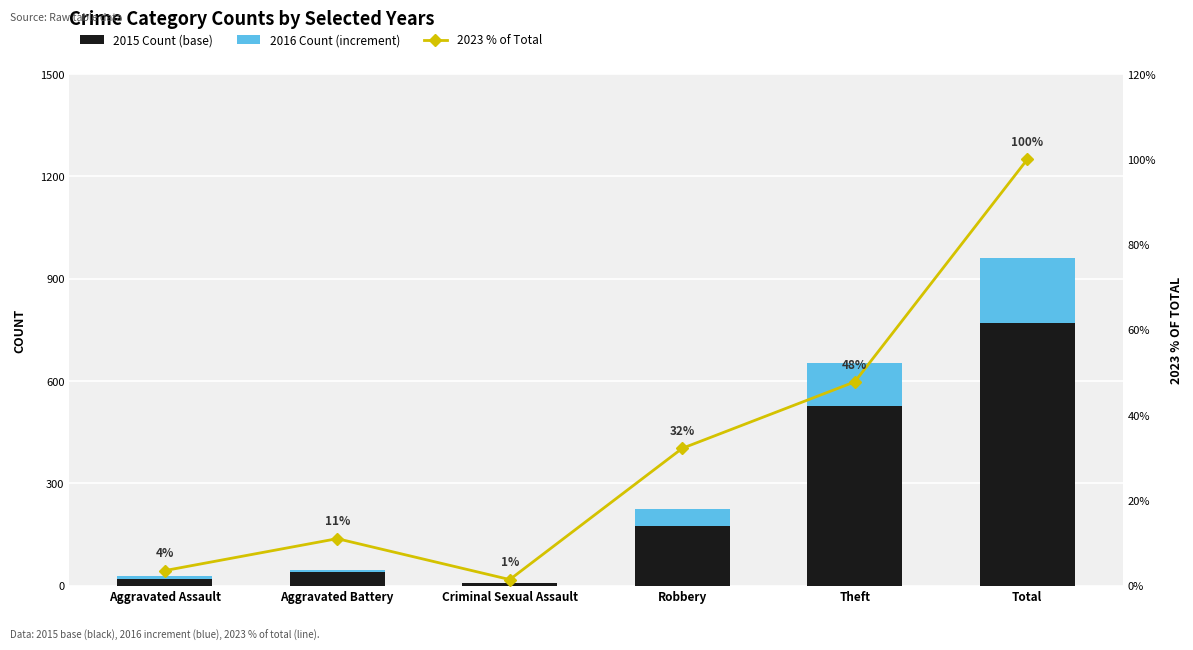

What is the difference between the maximum and minimum values in the 2015 Count (base) series?

764.0